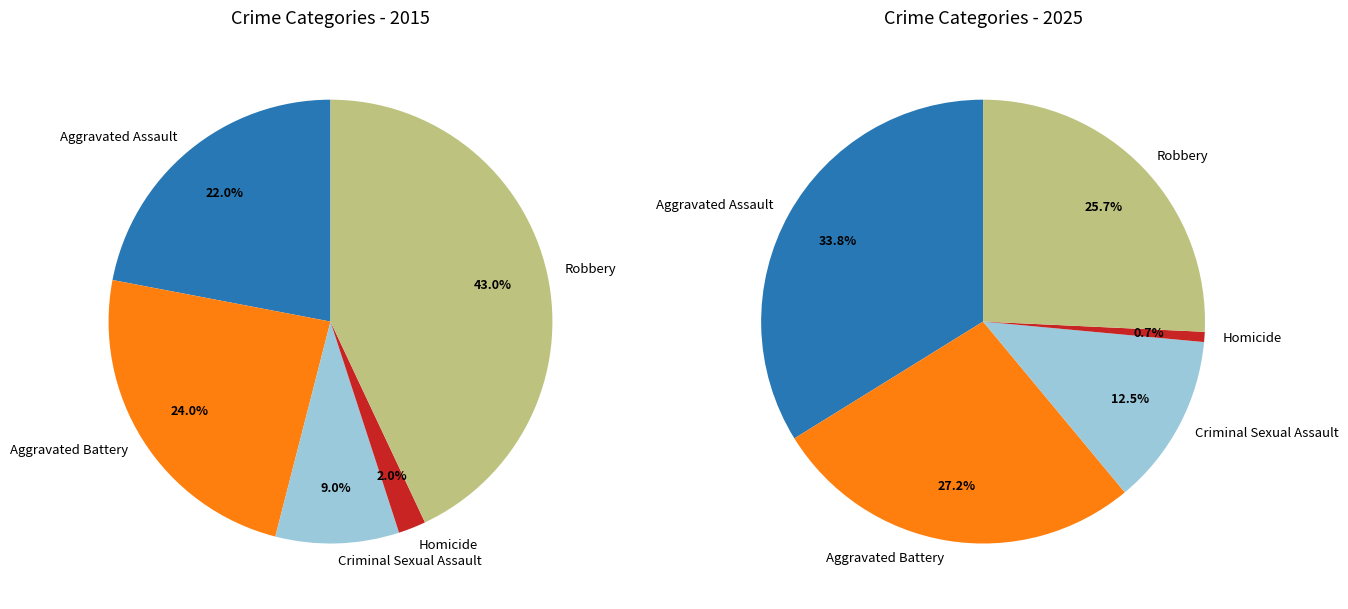

The 3 slice represents 2% of the pie. True or false?

True